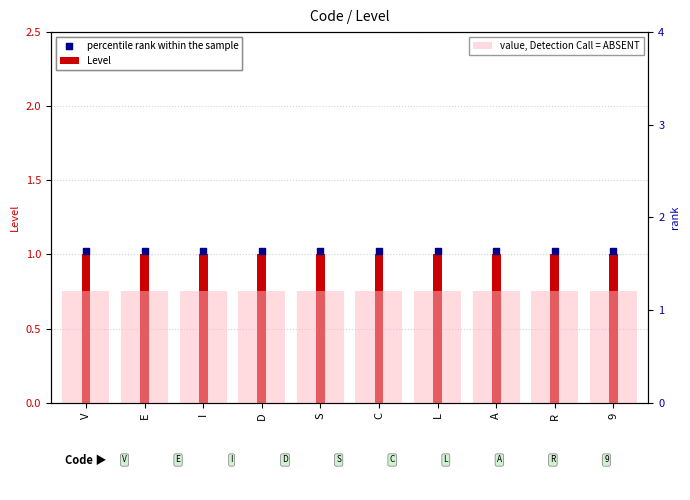

Which series reaches the minimum Y coordinate?

Level